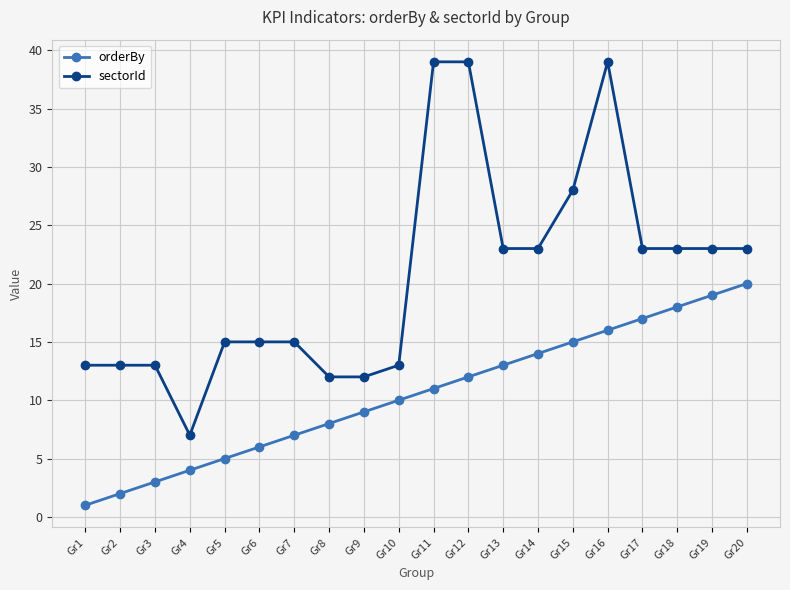

The value of sectorId at Gr8 is 12. True or false?

True